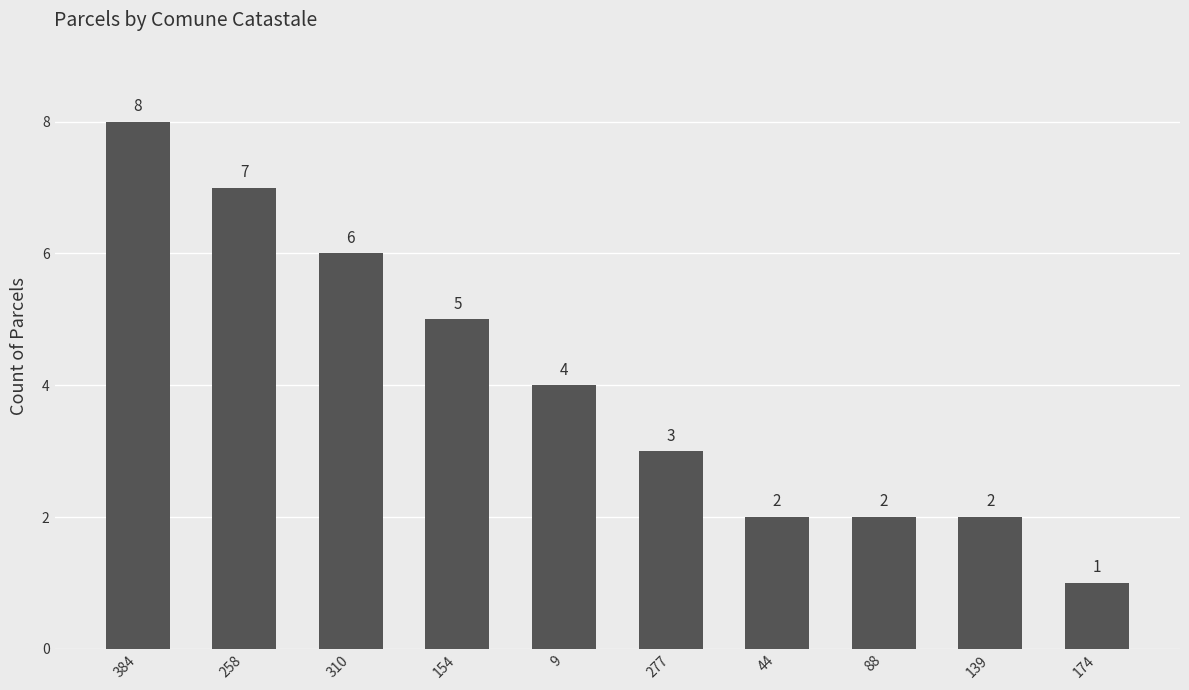

What is the value of the 6th bar from the left?

3